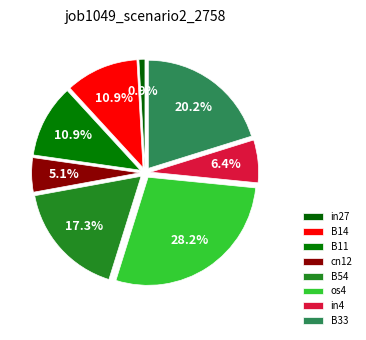

What percentage is the in4 slice, to the nearest percent?

6%